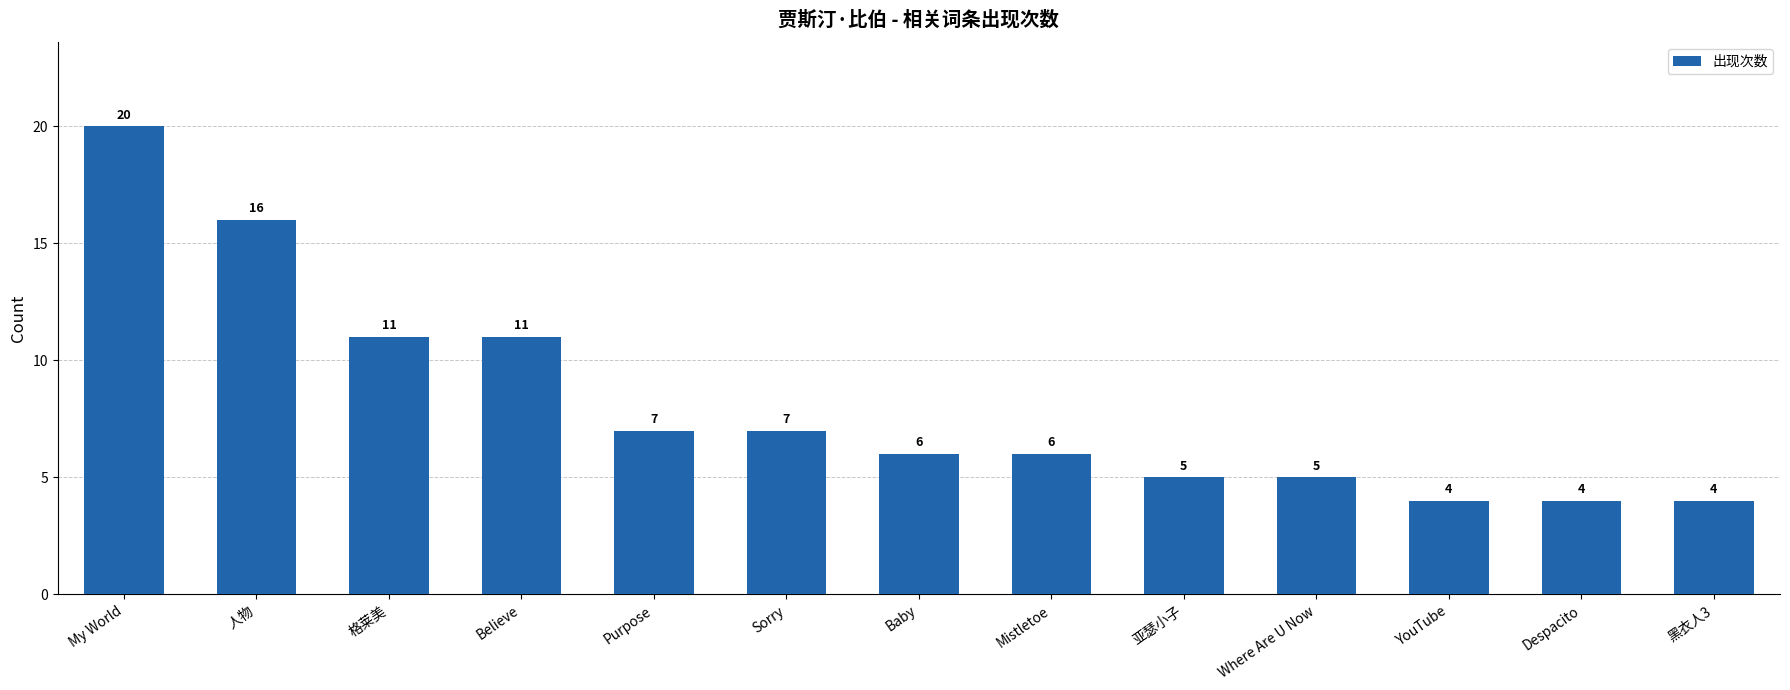

What is the smallest value displayed?

4